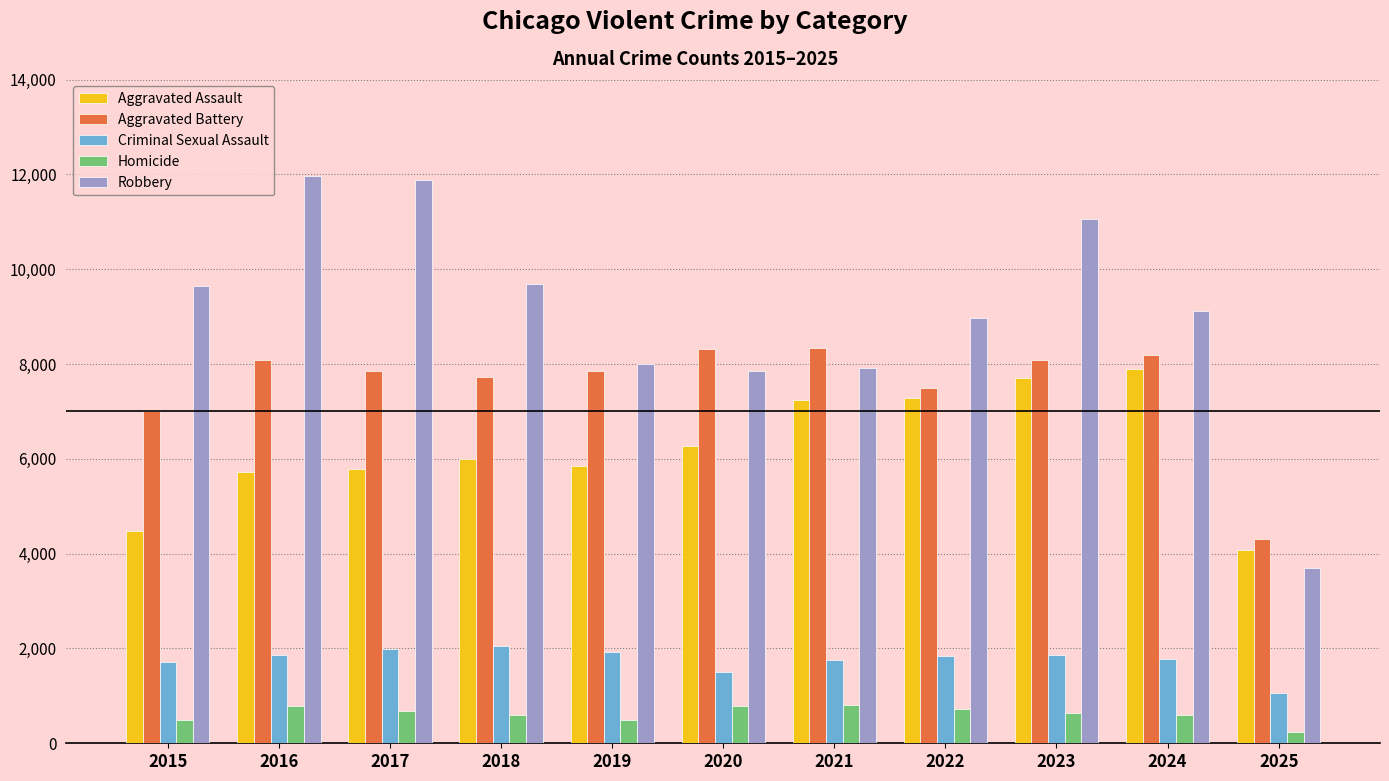

Which category has the lowest value in the Homicide series?

2025